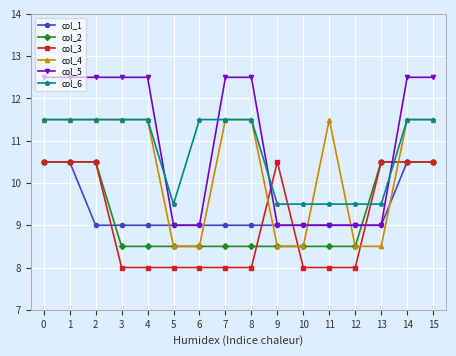

Between 11 and 13, which series saw the biggest shift?

col_4